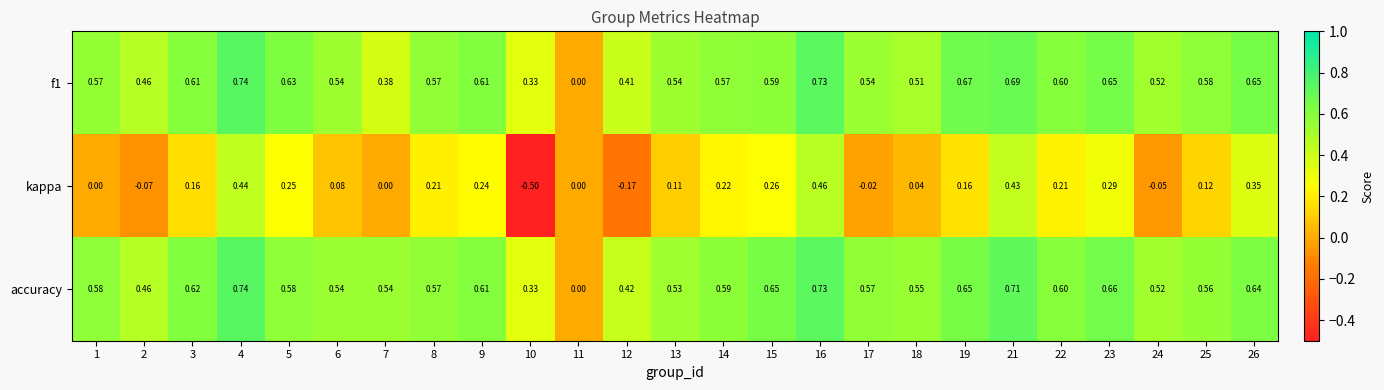

Which series has the widest spread of values?

kappa